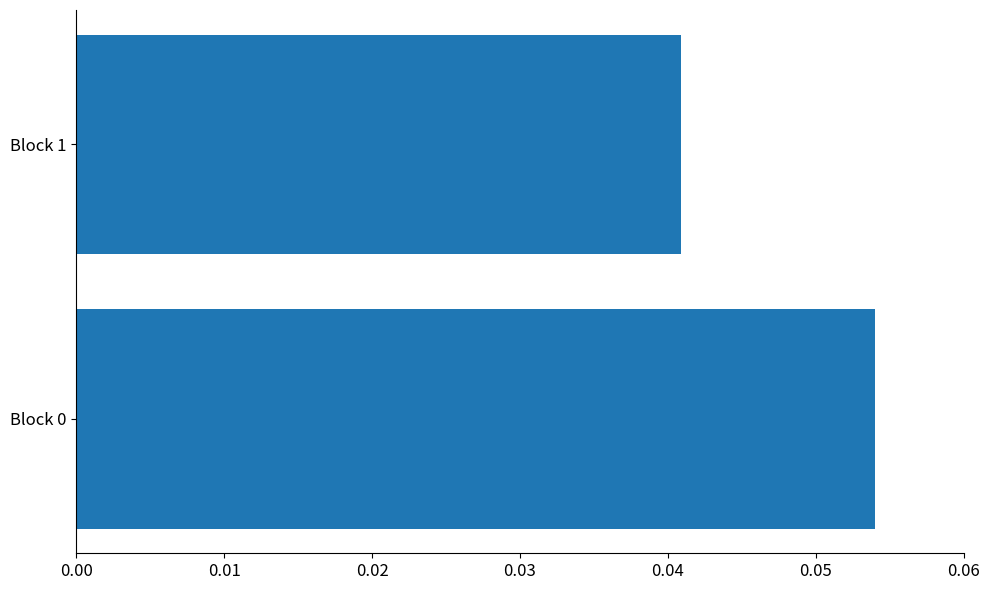

The chart shows a value of 0.1 at Block 1. True or false?

False